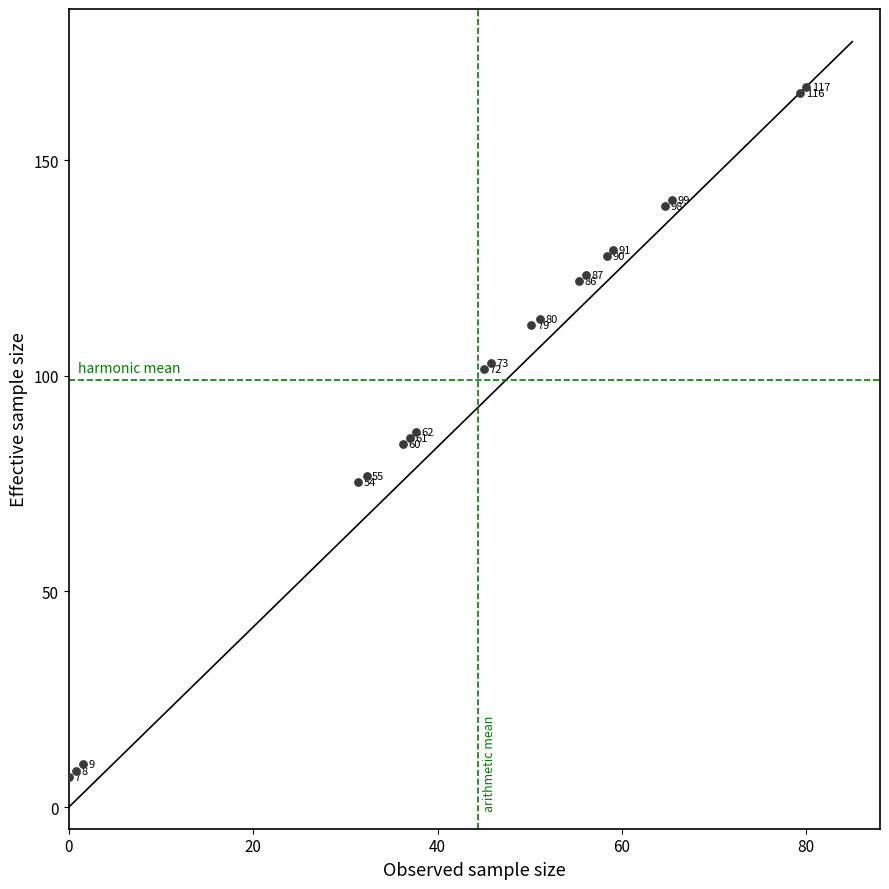

What Y value in the scatter plot is closest to 87?

87.0